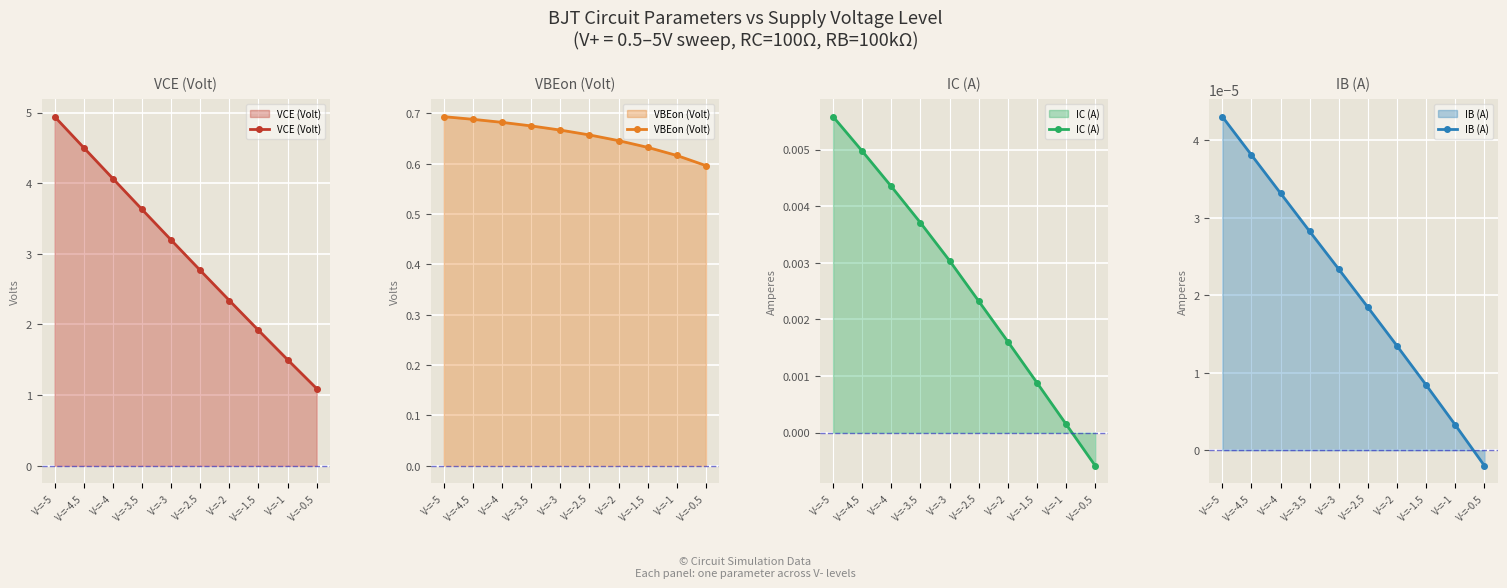

Is the value of IC (A) at V-=-2.5 greater than the value of VBEon (Volt) at V-=-4.5?

No